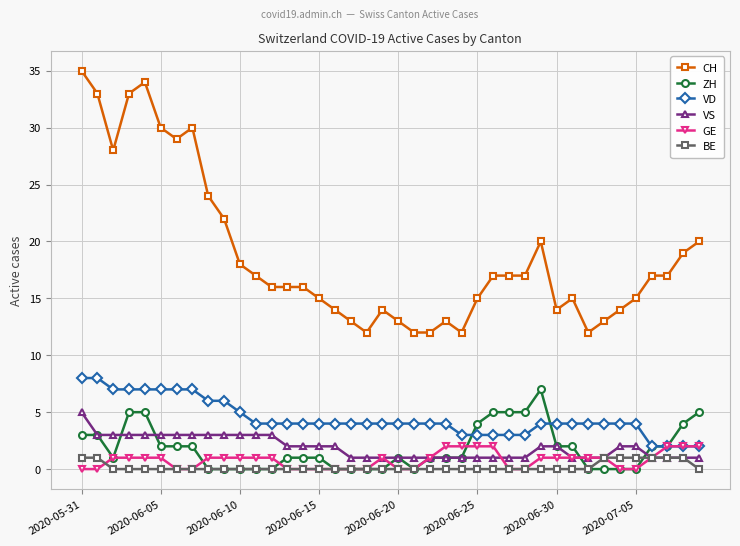

Which series has the largest total across all categories?

CH